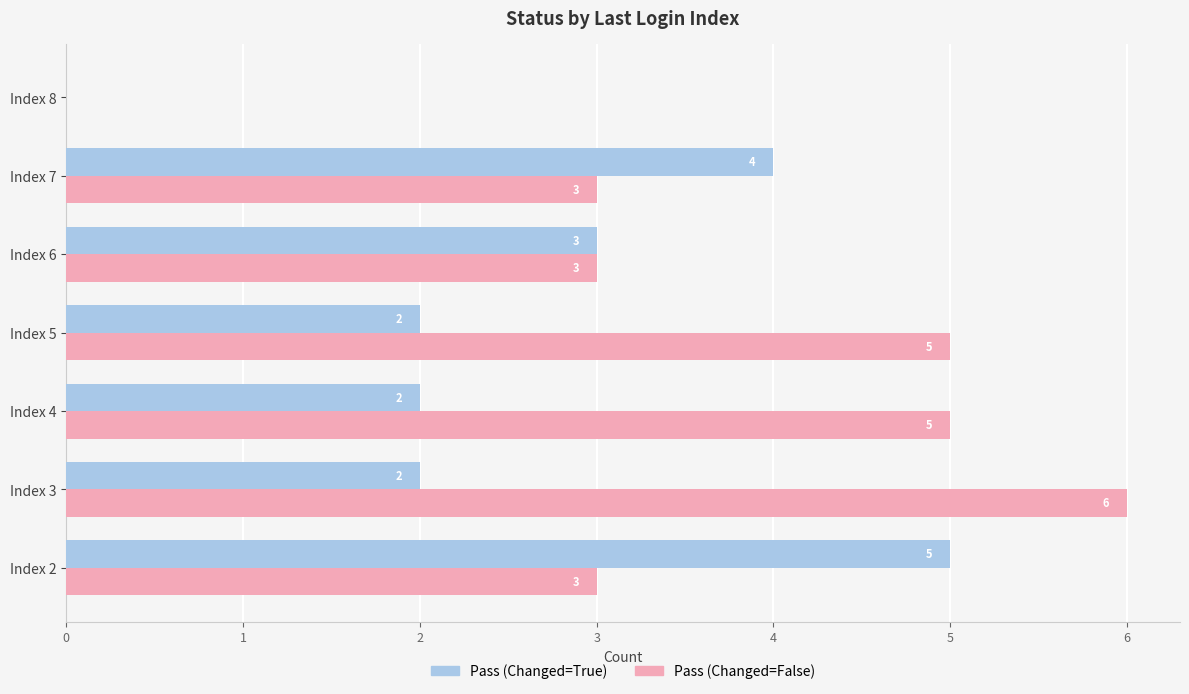

What are all the series names shown in the legend?

Pass (Changed=True), Pass (Changed=False)